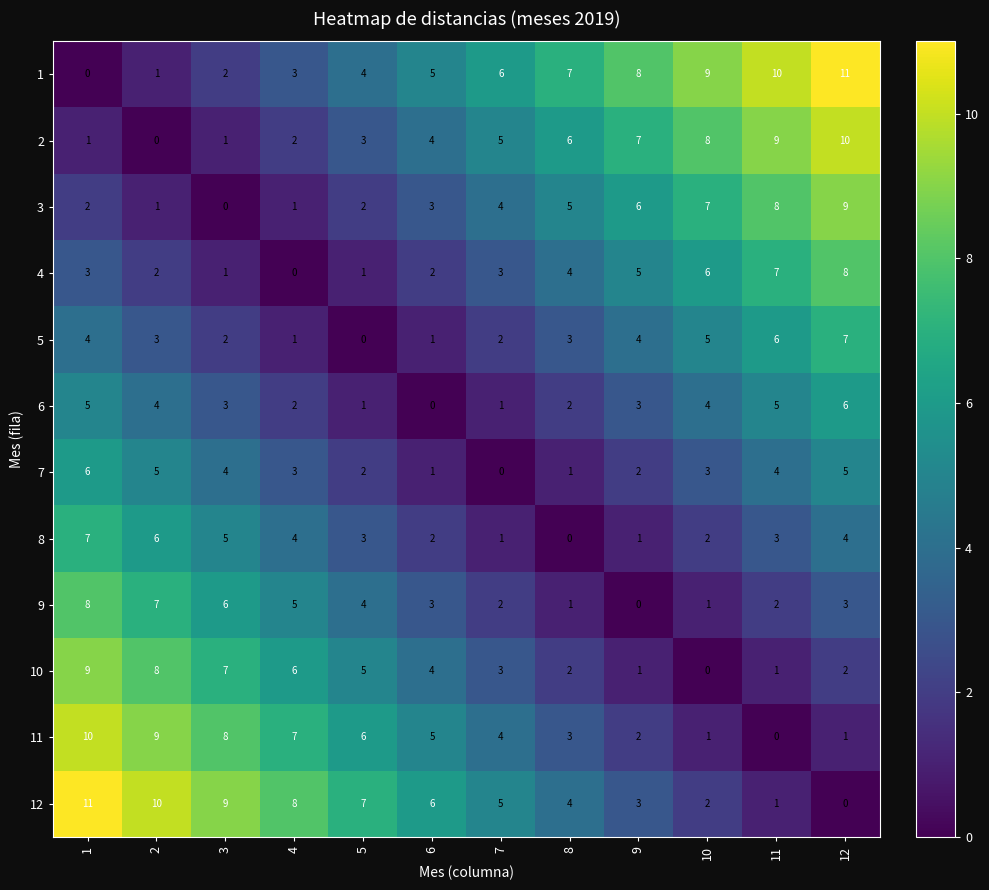

What is the greatest value displayed?

11